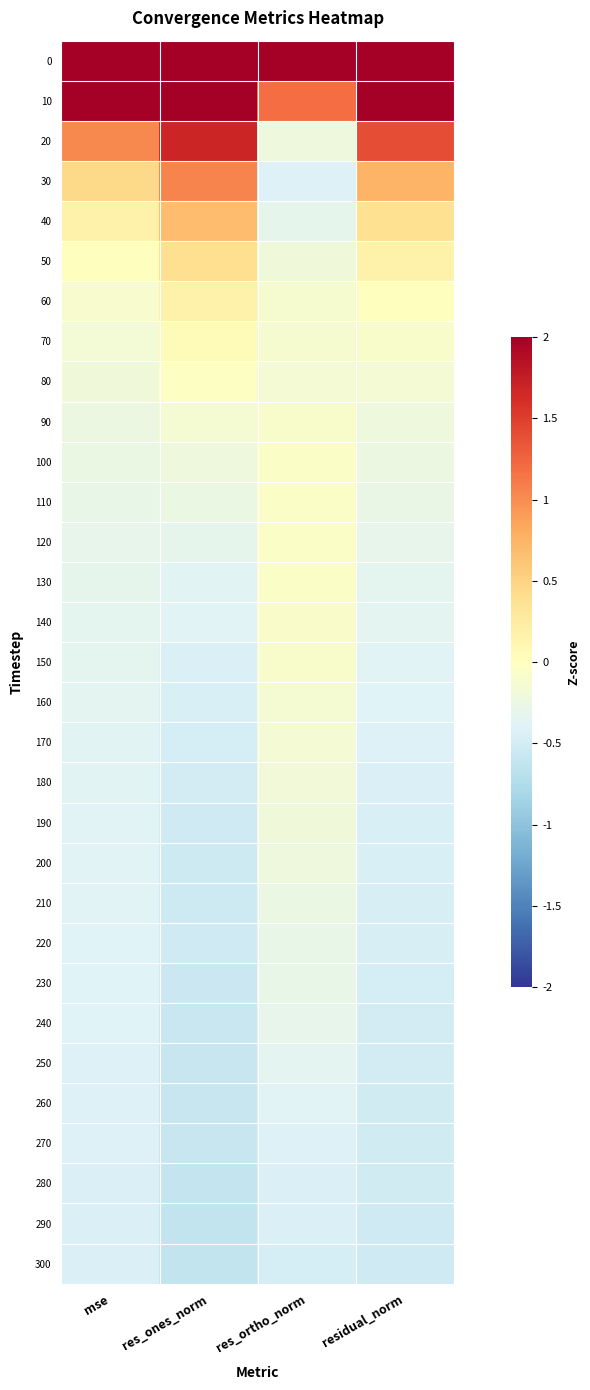

Between mse and res_ones_norm, which is larger?

mse